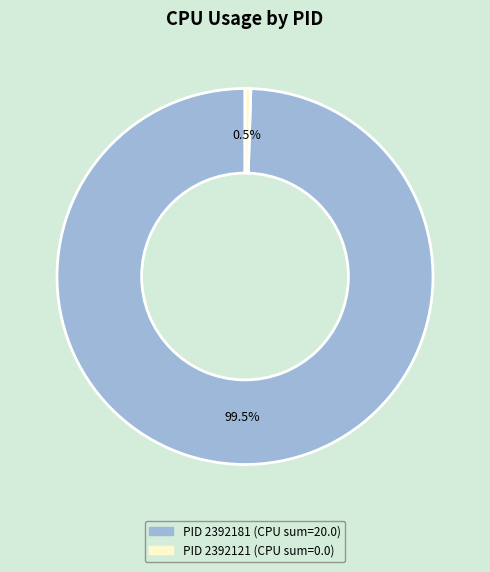

Count the number of slices in the pie.

2